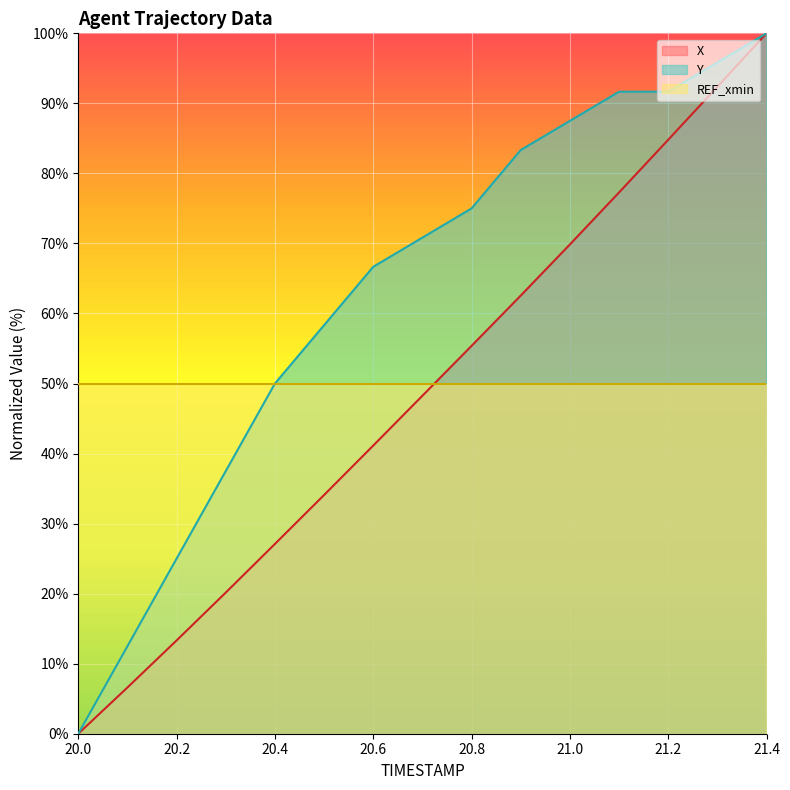

At which label does X first exceed 48?

20.7